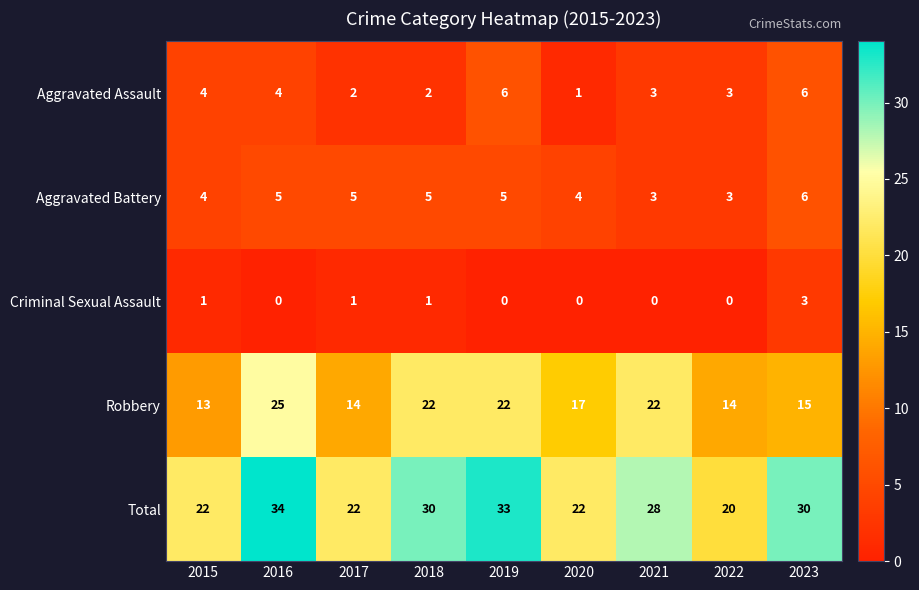

At how many categories does at least one series exceed 10?

9